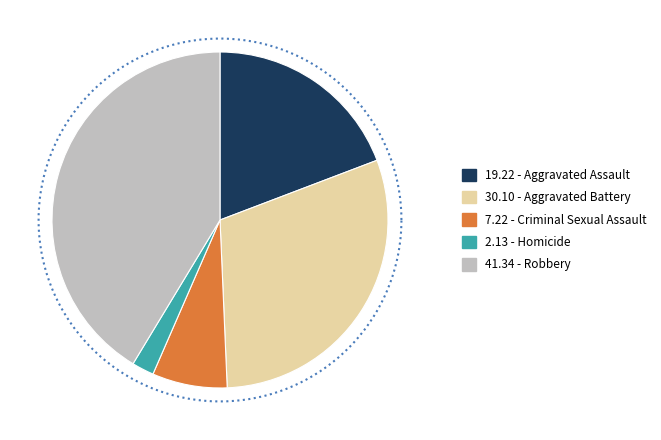

Which slice is the smallest?

Homicide